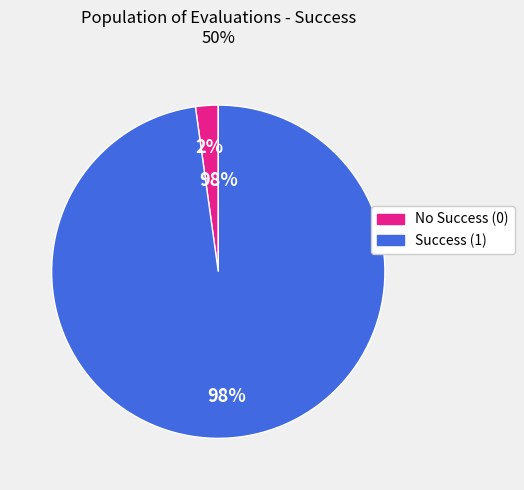

Count the number of slices in the pie.

2